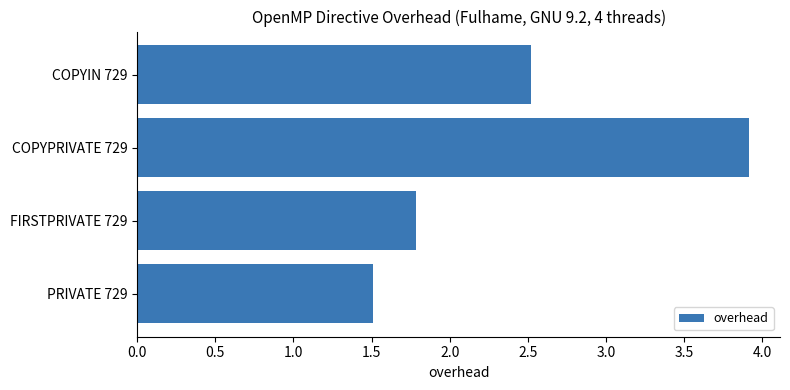

Reading bottom to top, extract all data points from this chart.

1.5	1.8	3.9	2.5